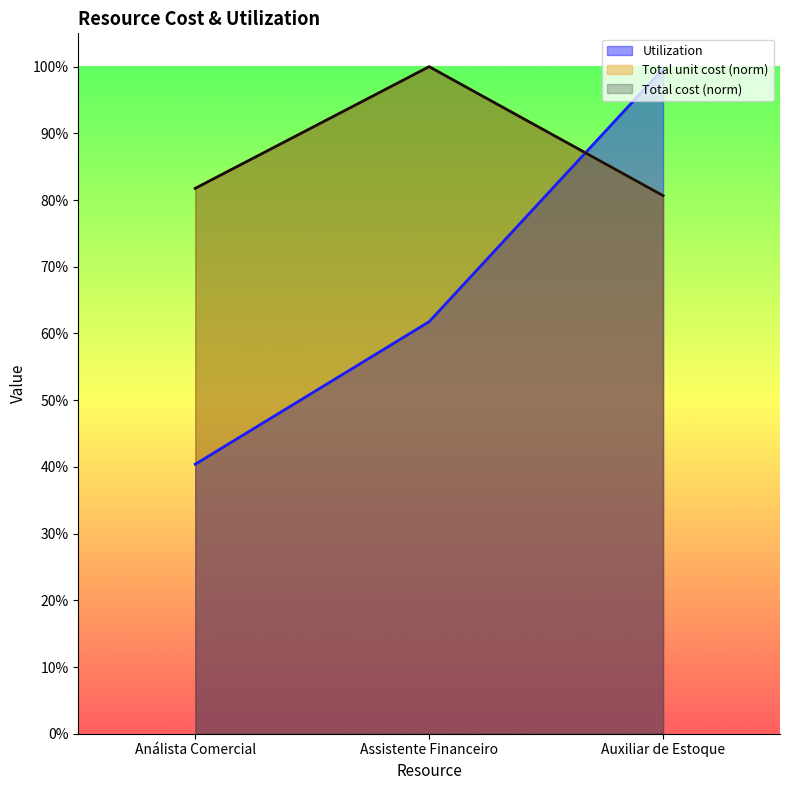

Between Análista Comercial and Assistente Financeiro, which series saw the biggest shift?

Utilization